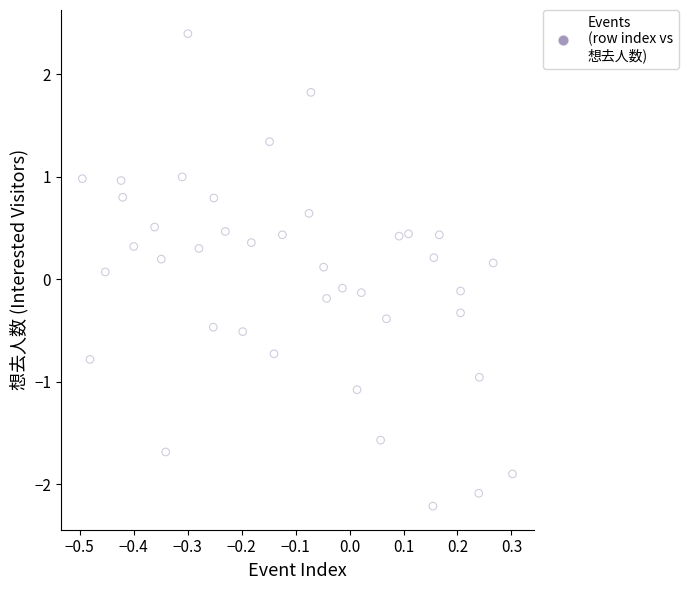

What is the range of Y values (max minus min)?

4.6